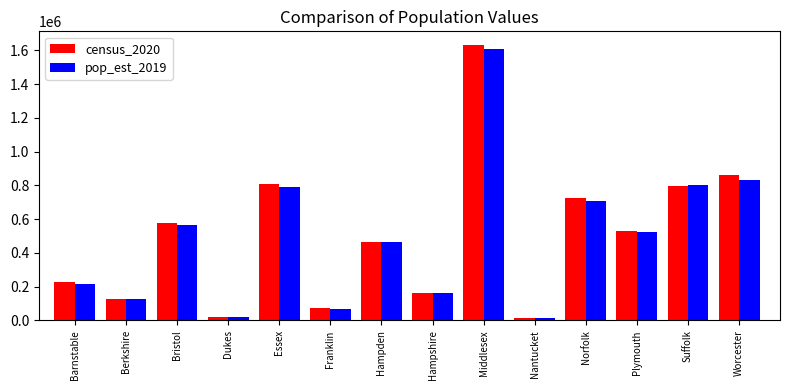

At which category is the sum across all series the highest?

Middlesex